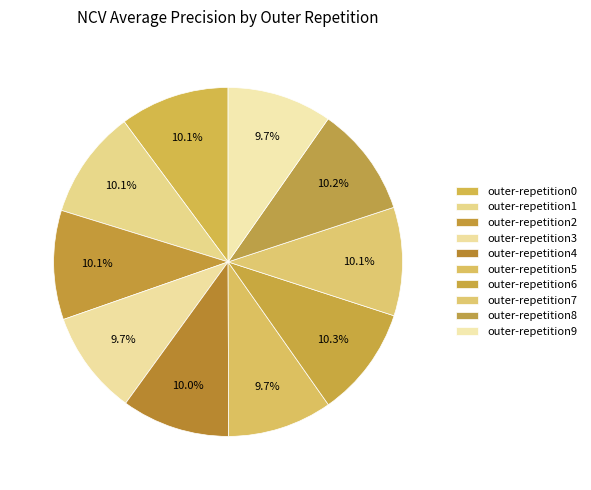

To the nearest percent, what percentage of the pie is outer-repetition9?

10%